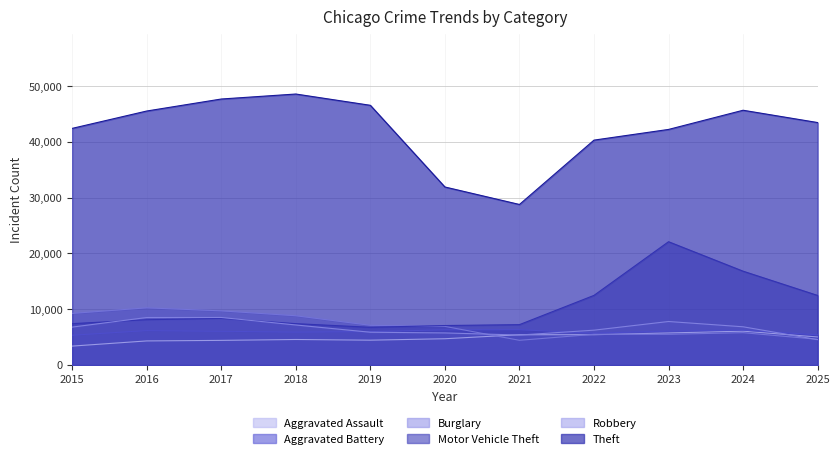

At which category does Theft reach its first local valley?

2021